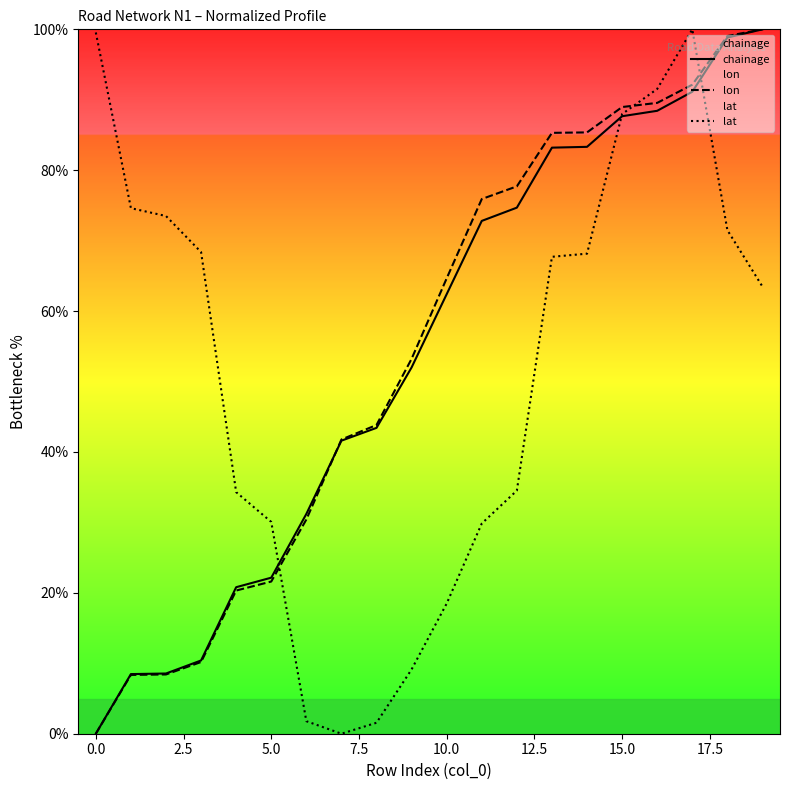

True or false: lon has more than 1 interior local peaks.

False